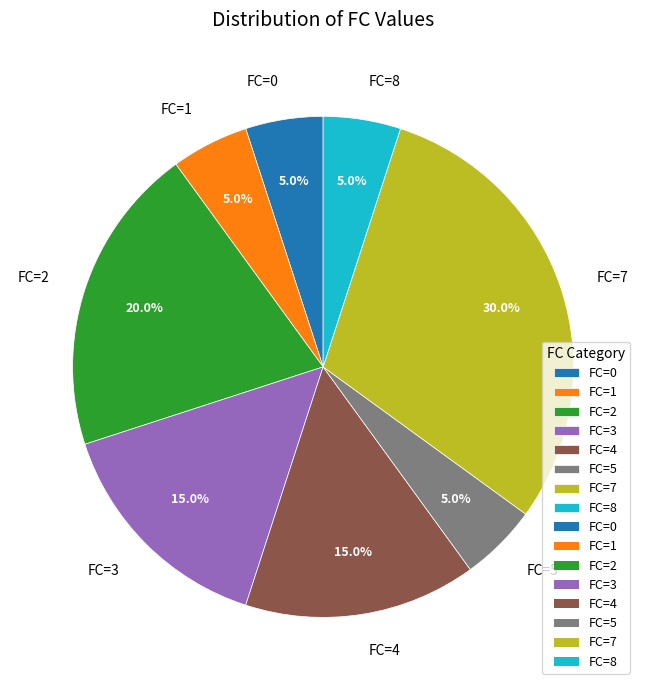

Does any single category account for the majority?

No